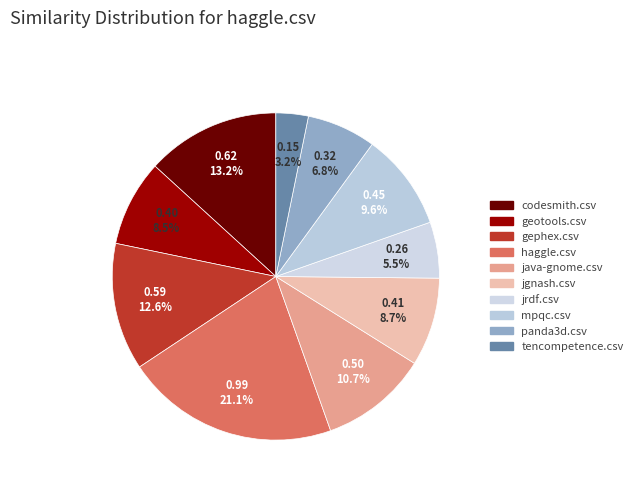

What percentage is the haggle.csv slice, to the nearest percent?

21%